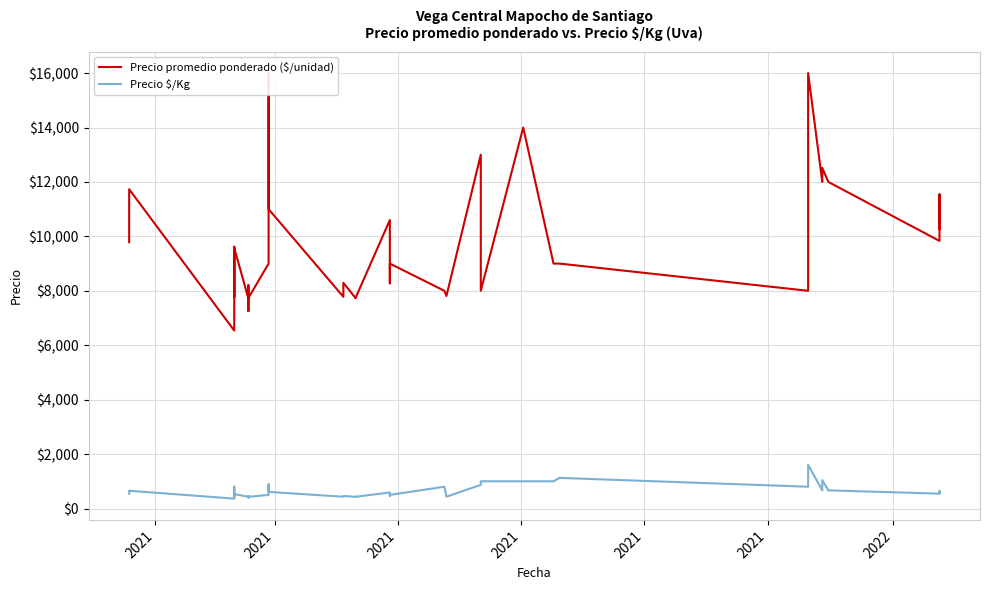

How many data points in Precio promedio ponderado ($/unidad) are less than 9000?

17